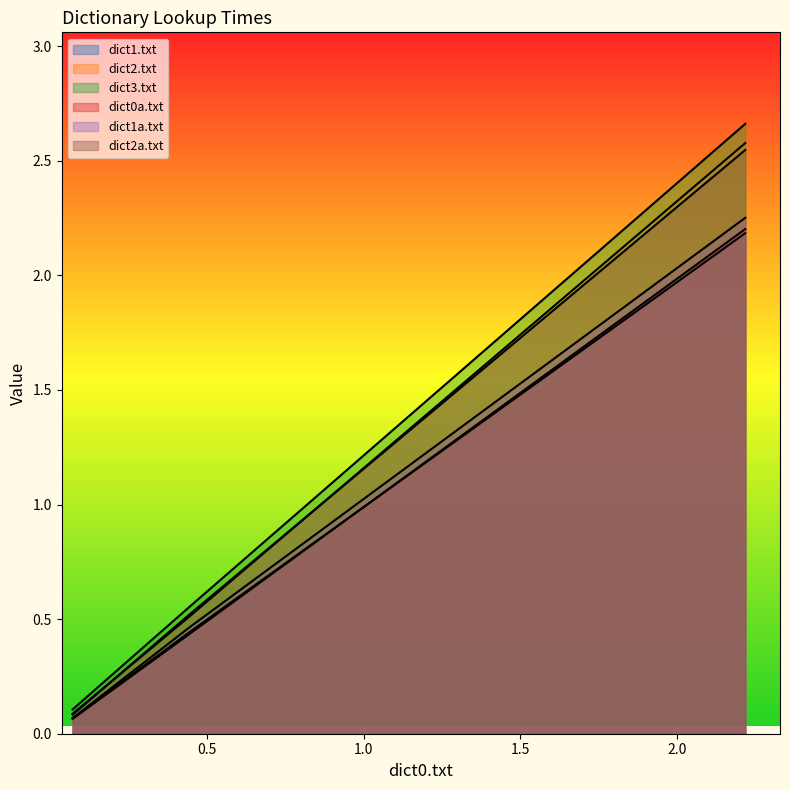

Count the number of data series in this chart.

6